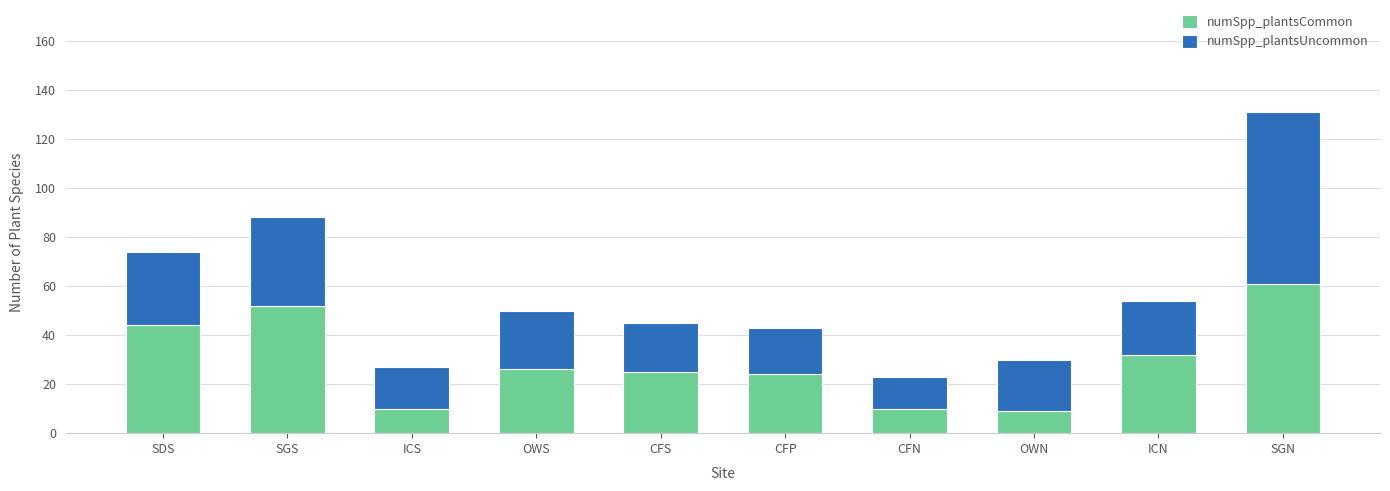

How many values in the numSpp_plantsCommon series are below 26?

5